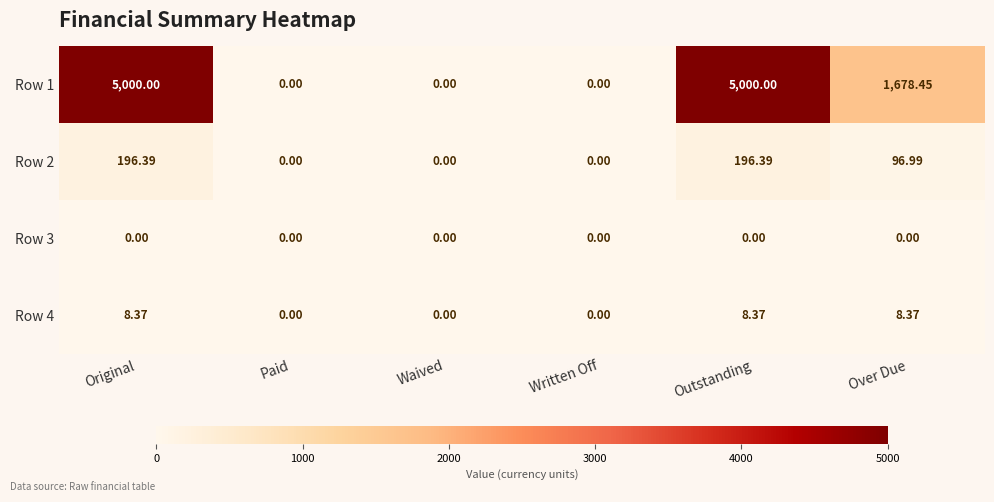

At which label does Row 4 first exceed 8?

Original